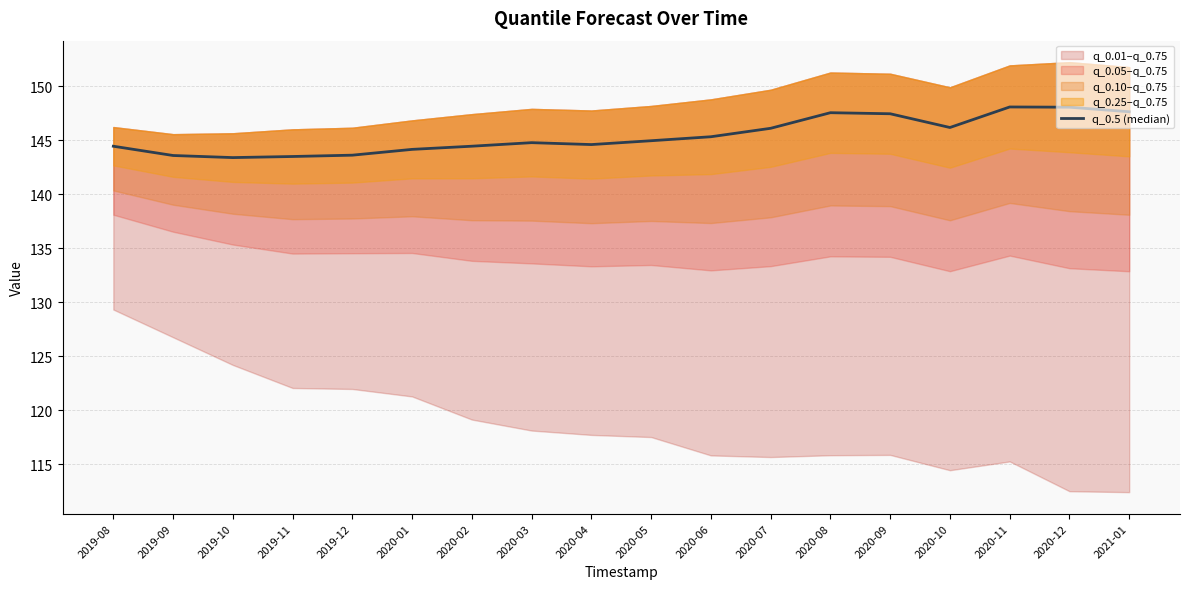

Rank the categories by value from highest to lowest.

2020-11, 2020-12, 2021-01, 2020-08, 2020-09, 2020-10, 2020-07, 2020-06, 2020-05, 2020-03, 2020-04, 2020-02, 2019-08, 2020-01, 2019-12, 2019-09, 2019-11, 2019-10